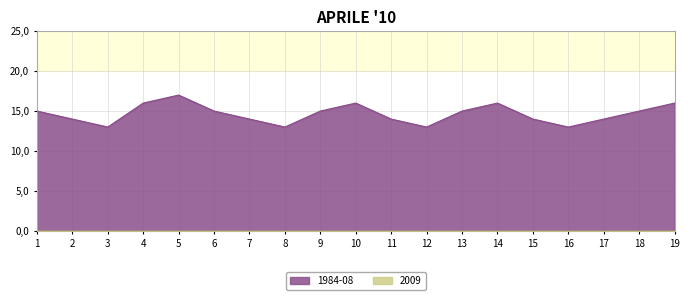

Rank the categories by value from lowest to highest.

3, 8, 12, 16, 2, 7, 11, 15, 17, 1, 6, 9, 13, 18, 4, 10, 14, 19, 5